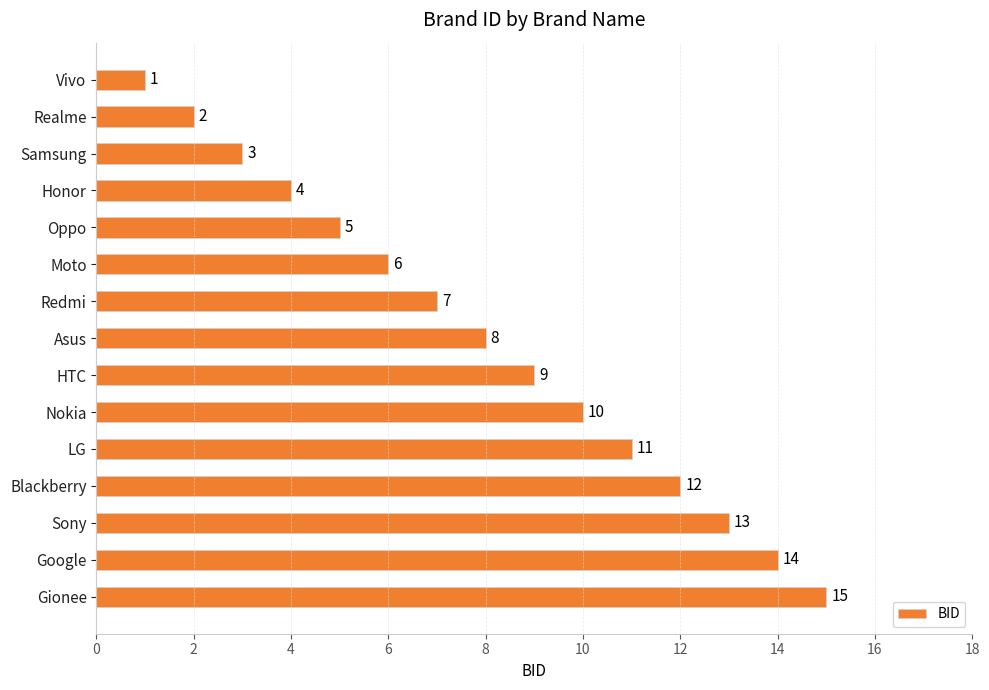

What is the value of the 12th bar from the top?

12